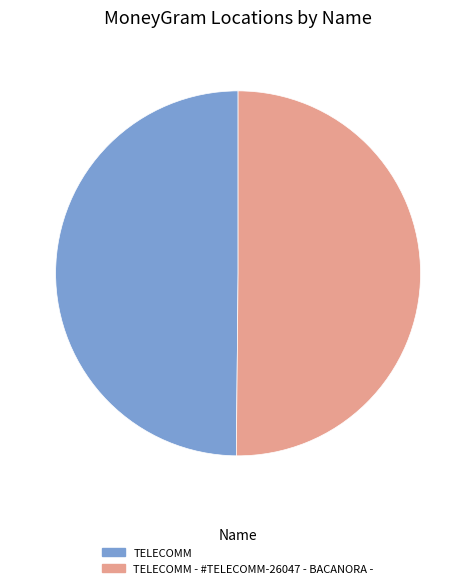

Count the number of slices in the pie.

2